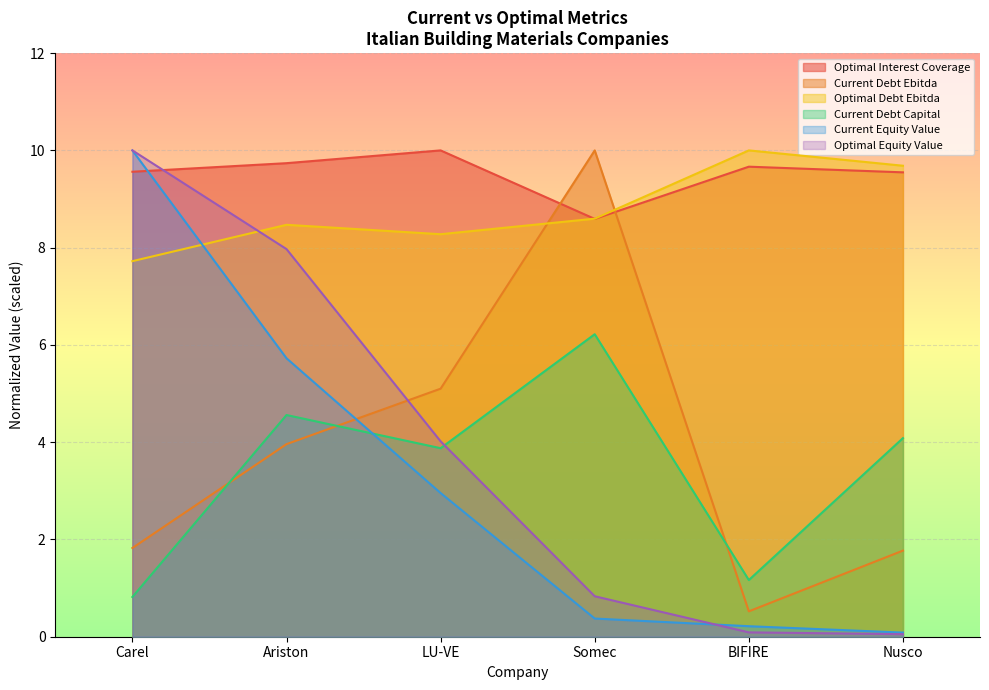

At which category is the sum across all series the highest?

Ariston